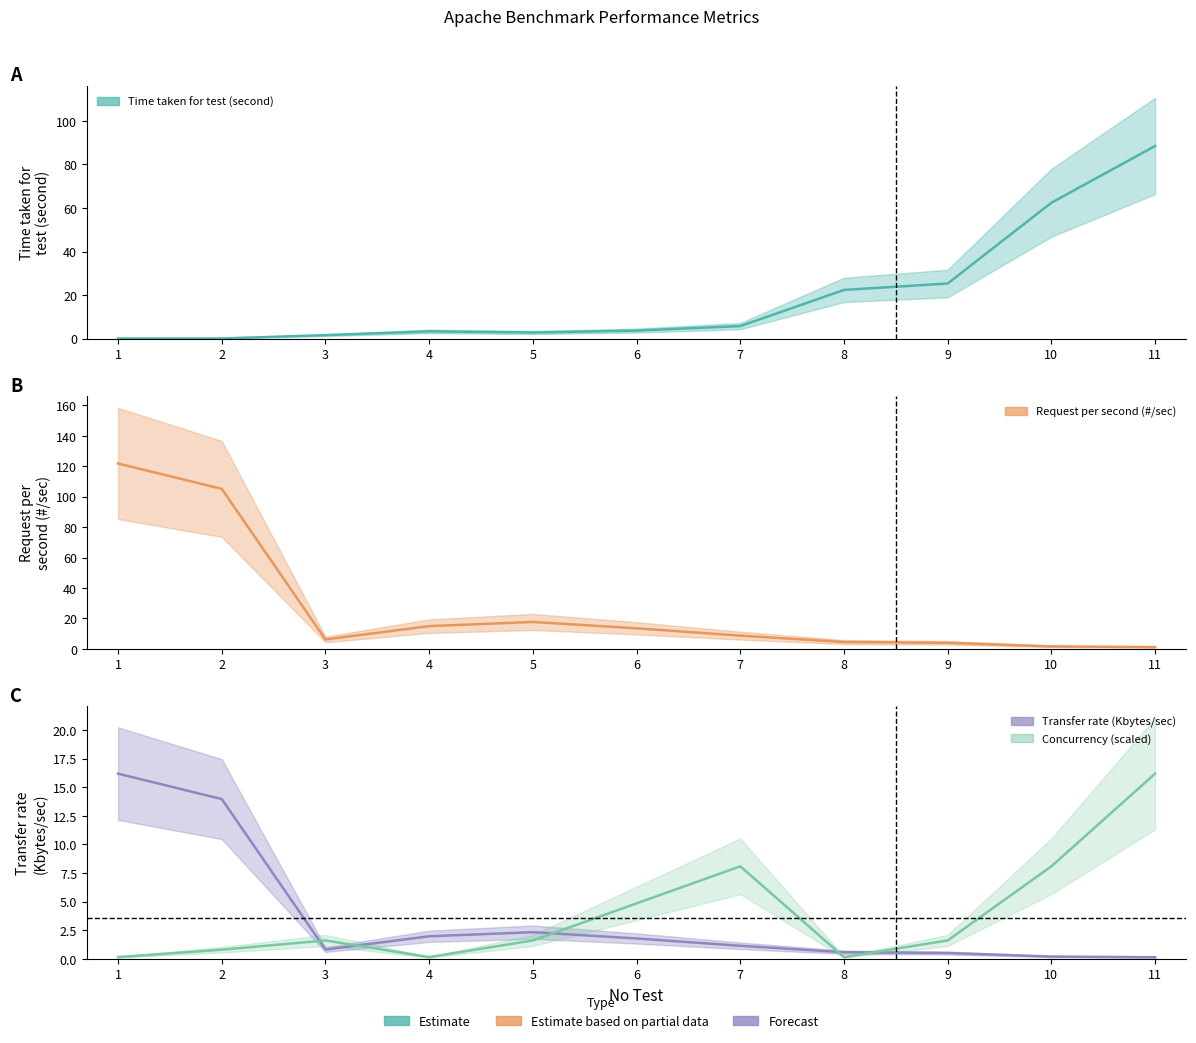

How many lines are shown in the chart?

4